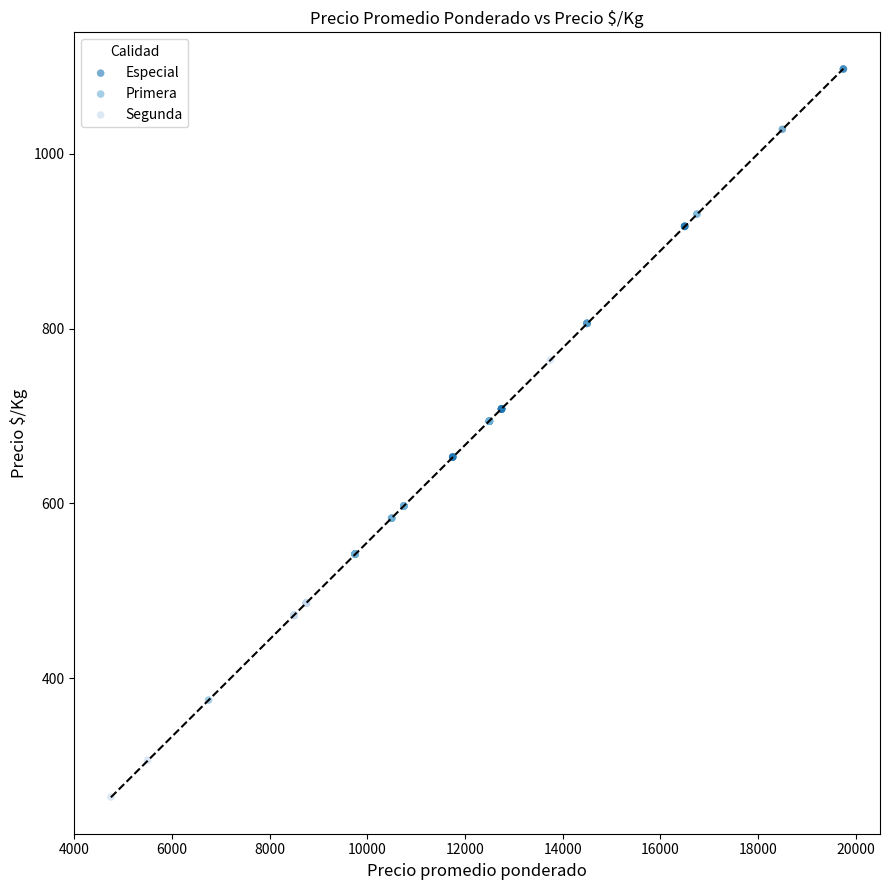

What are all the series names shown in the legend?

Especial, Primera, Segunda